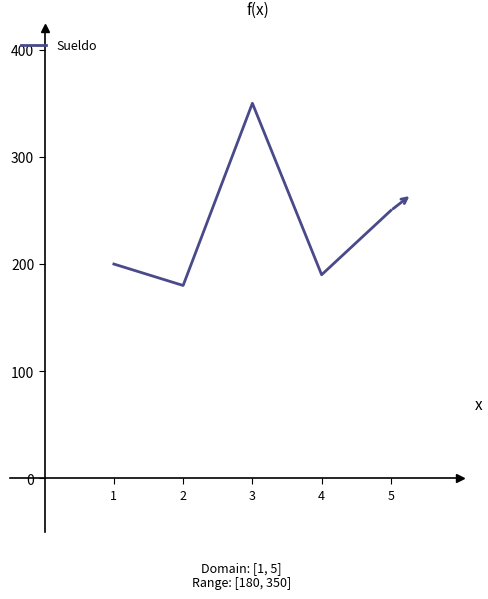

Reading left to right, what are all the values shown in this chart?

200	180	350	190	250